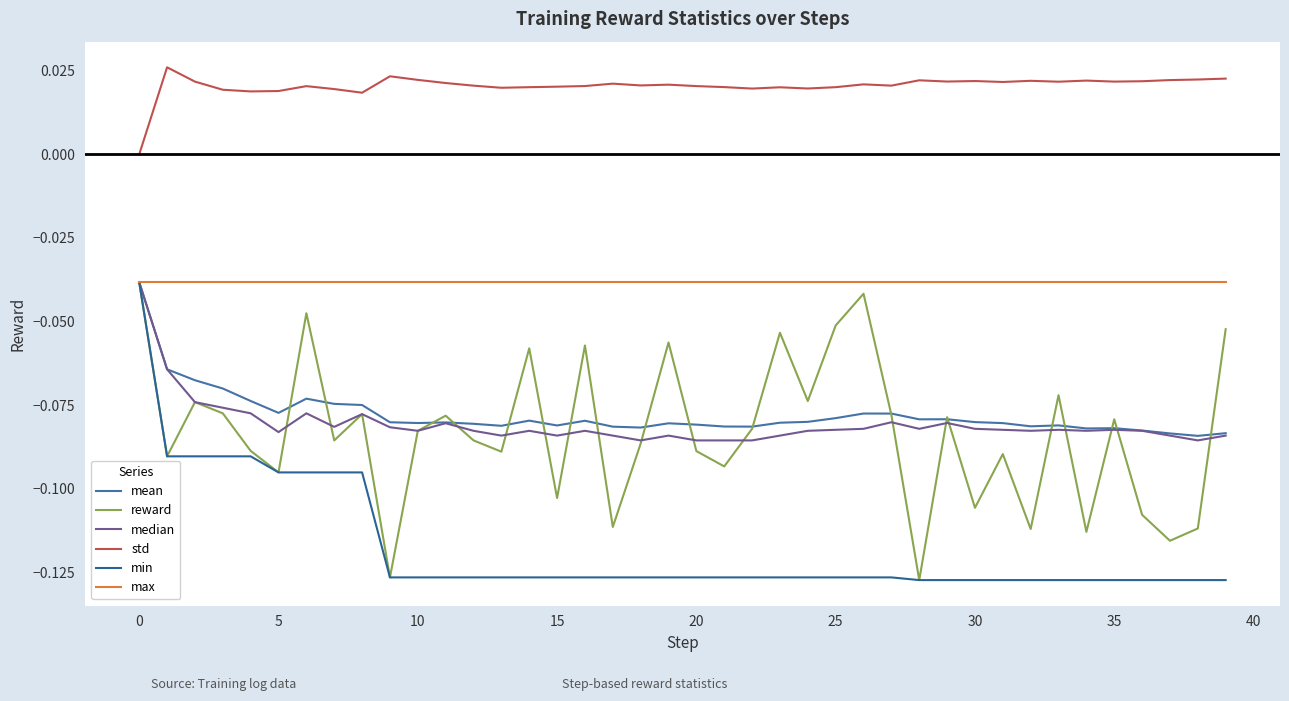

What is the value of the reward point at the 9th from the left?

-0.1